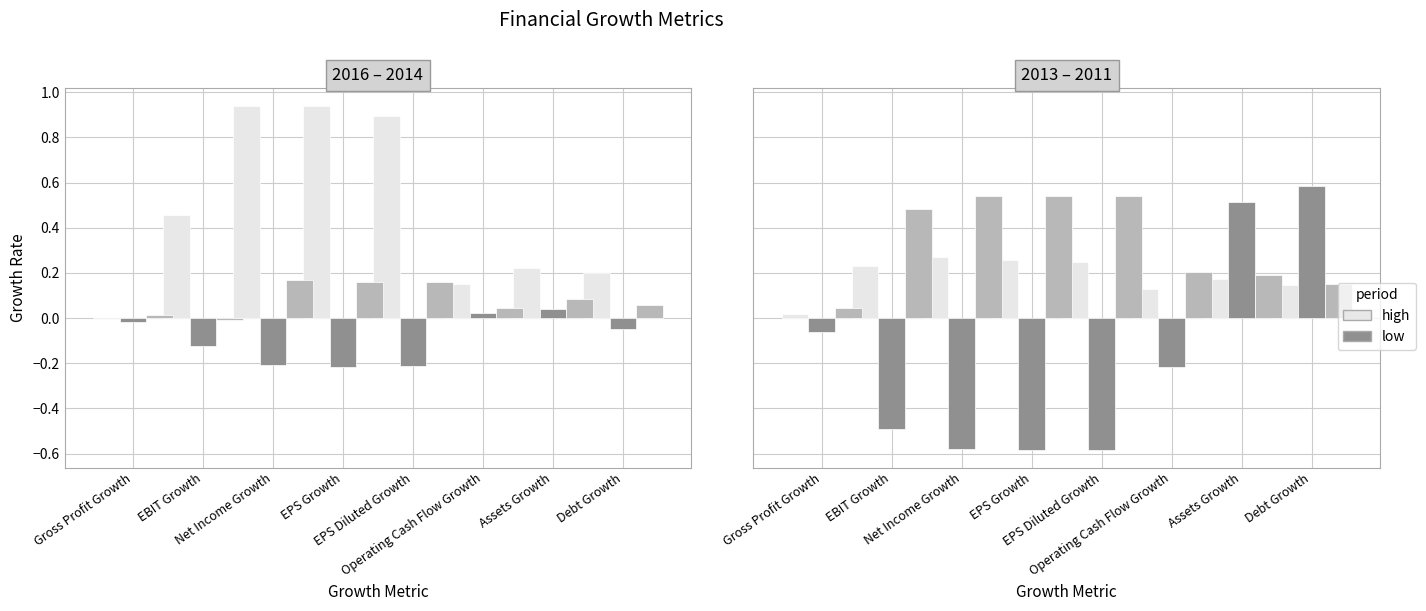

What is the label of the 4th bar from the left?

EPS Growth